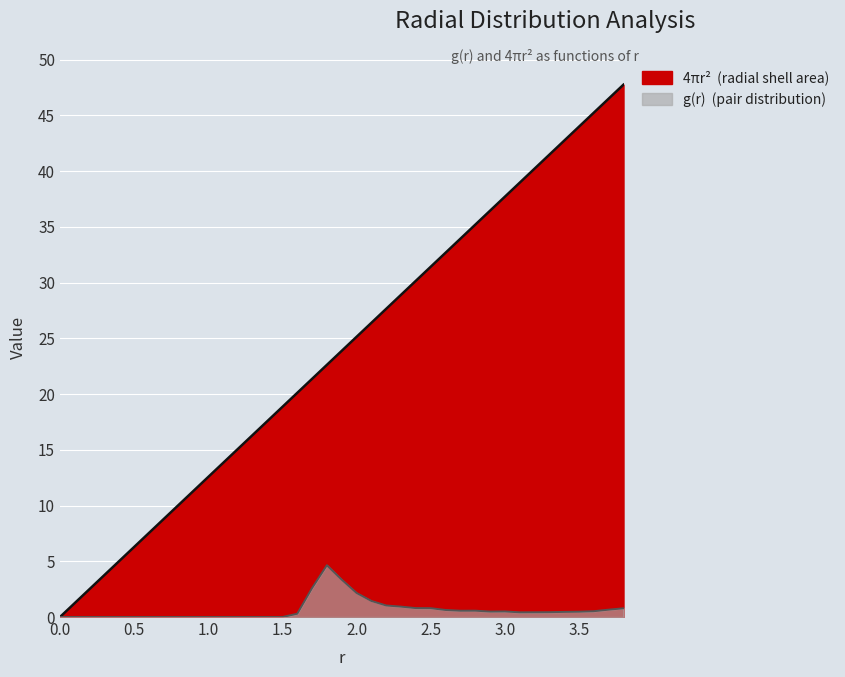

How many series are shown in this chart?

2